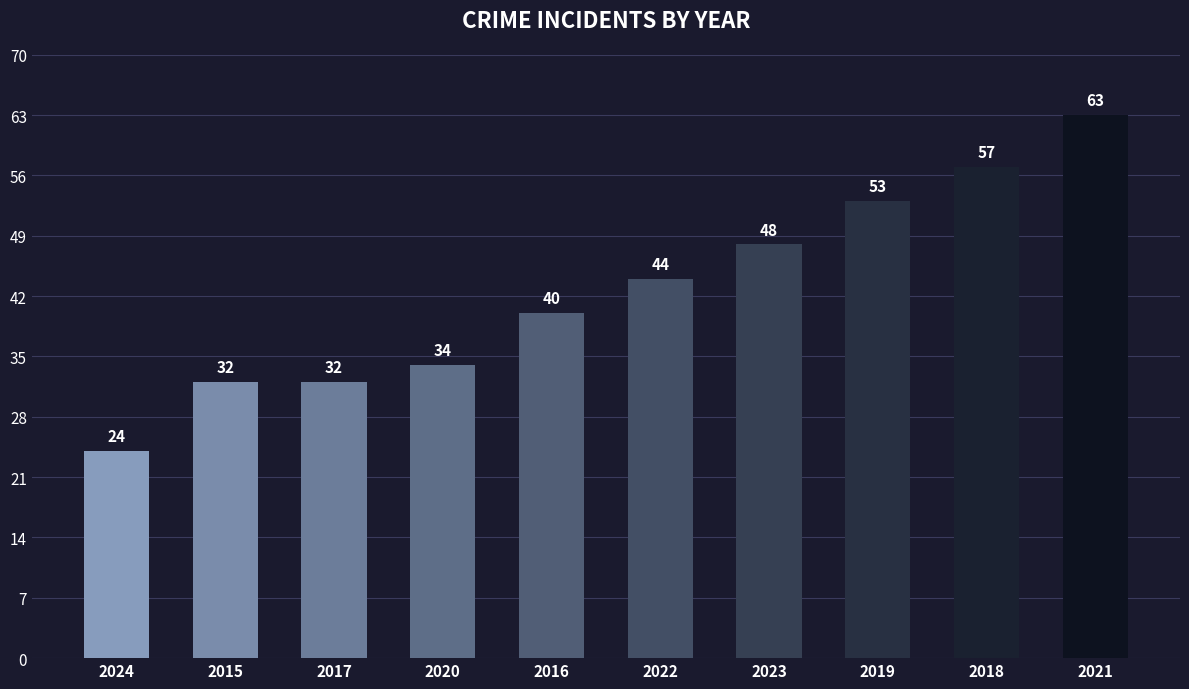

Read the value at 2024.

24